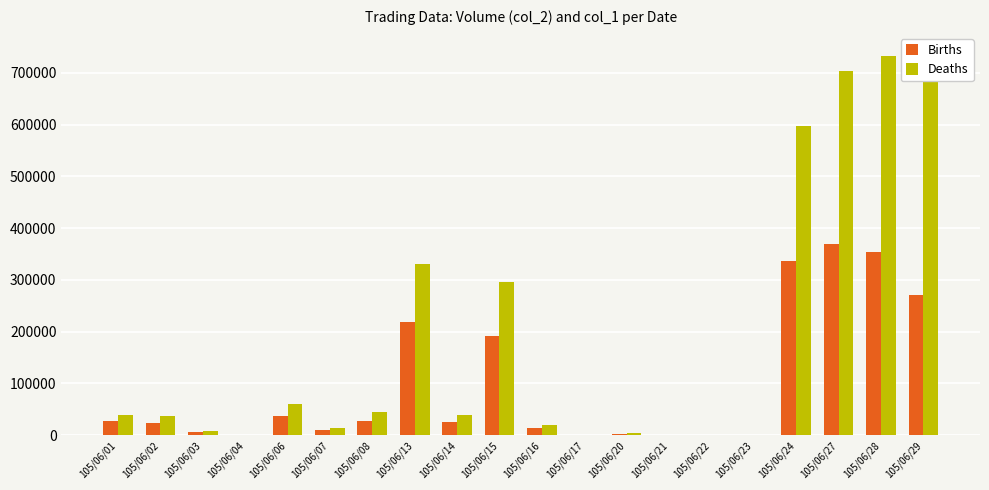

What is the sum of all Deaths values?

3668000